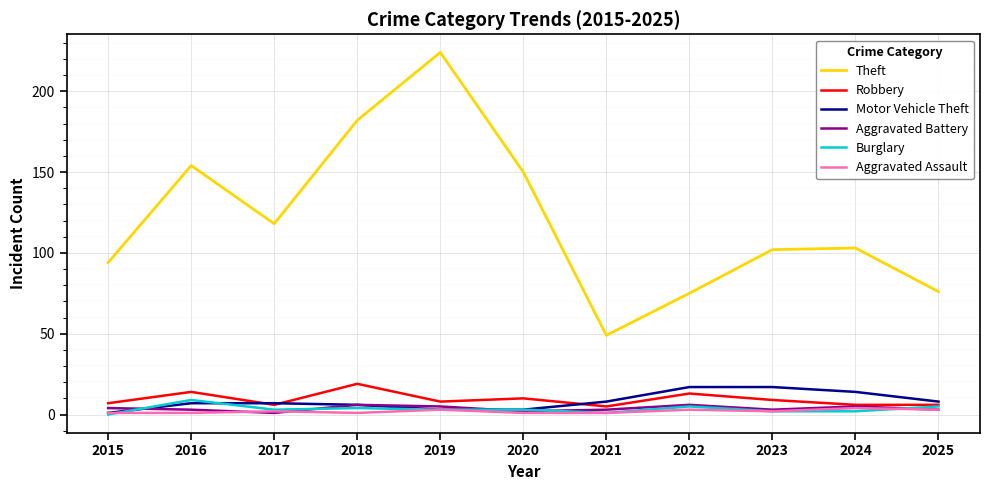

At which category does the chart reach its peak across all series?

2019